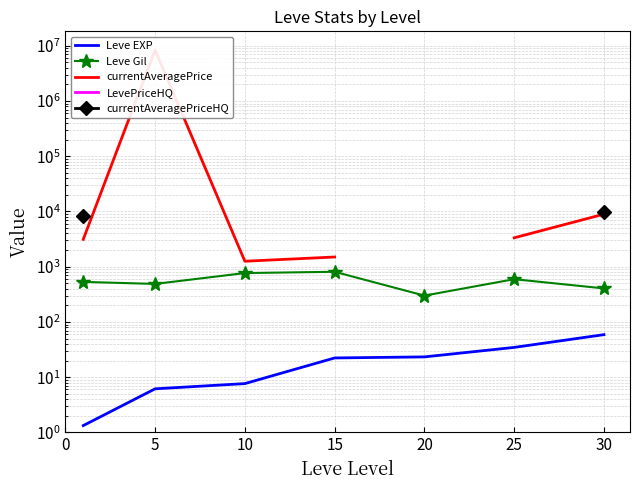

Is it true that LevePriceHQ equals 11574.5 at 0?

False